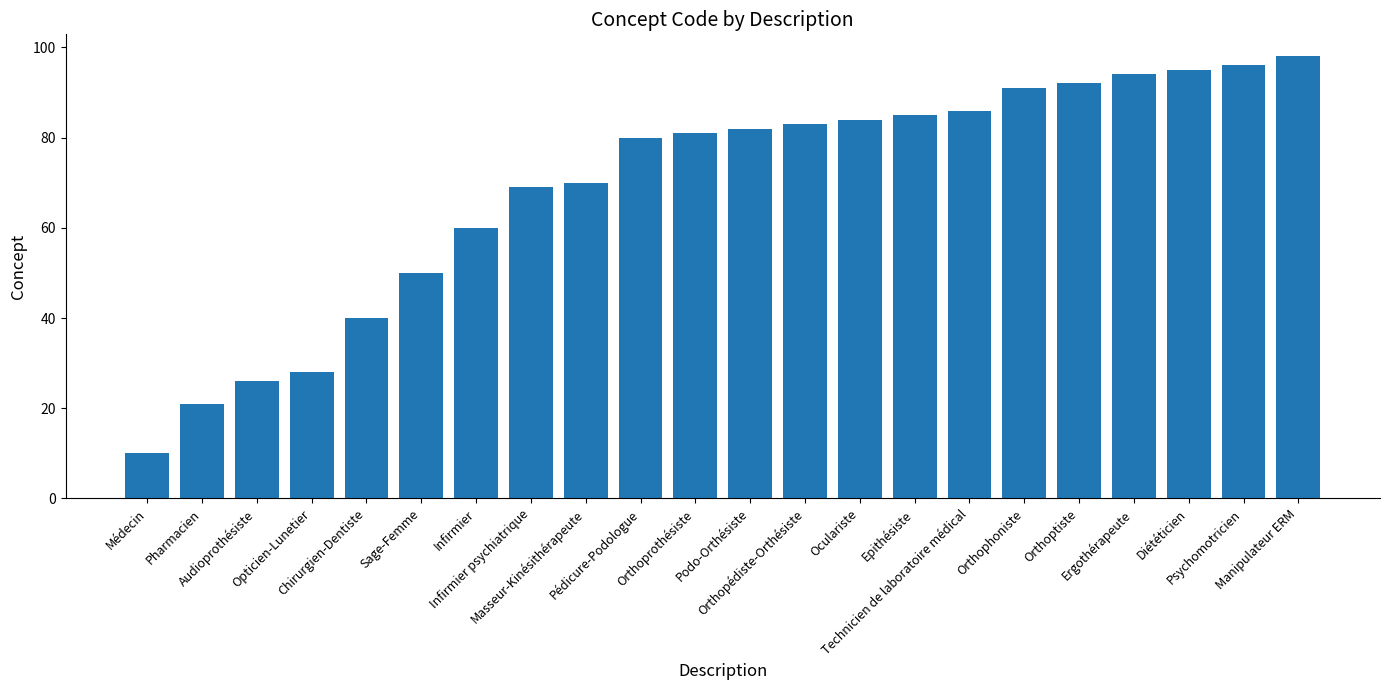

List the labels in order of value, largest first.

Manipulateur ERM, Psychomotricien, Diététicien, Ergothérapeute, Orthoptiste, Orthophoniste, Technicien de laboratoire médical, Epithésiste, Oculariste, Orthopédiste-Orthésiste, Podo-Orthésiste, Orthoprothésiste, Pédicure-Podologue, Masseur-Kinésithérapeute, Infirmier psychiatrique, Infirmier, Sage-Femme, Chirurgien-Dentiste, Opticien-Lunetier, Audioprothésiste, Pharmacien, Médecin